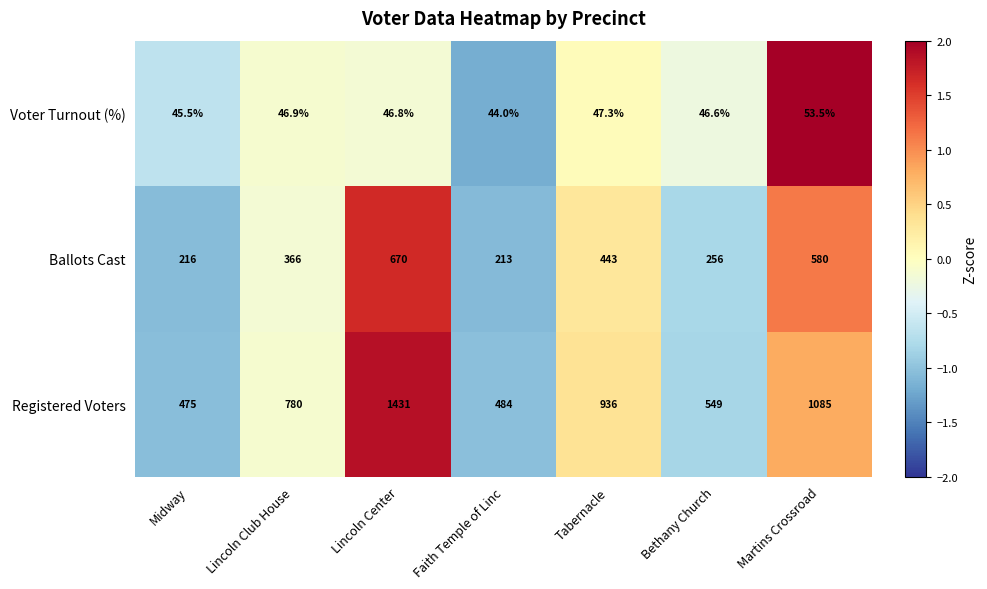

Which series changed the most between Lincoln Club House and Tabernacle?

Registered Voters